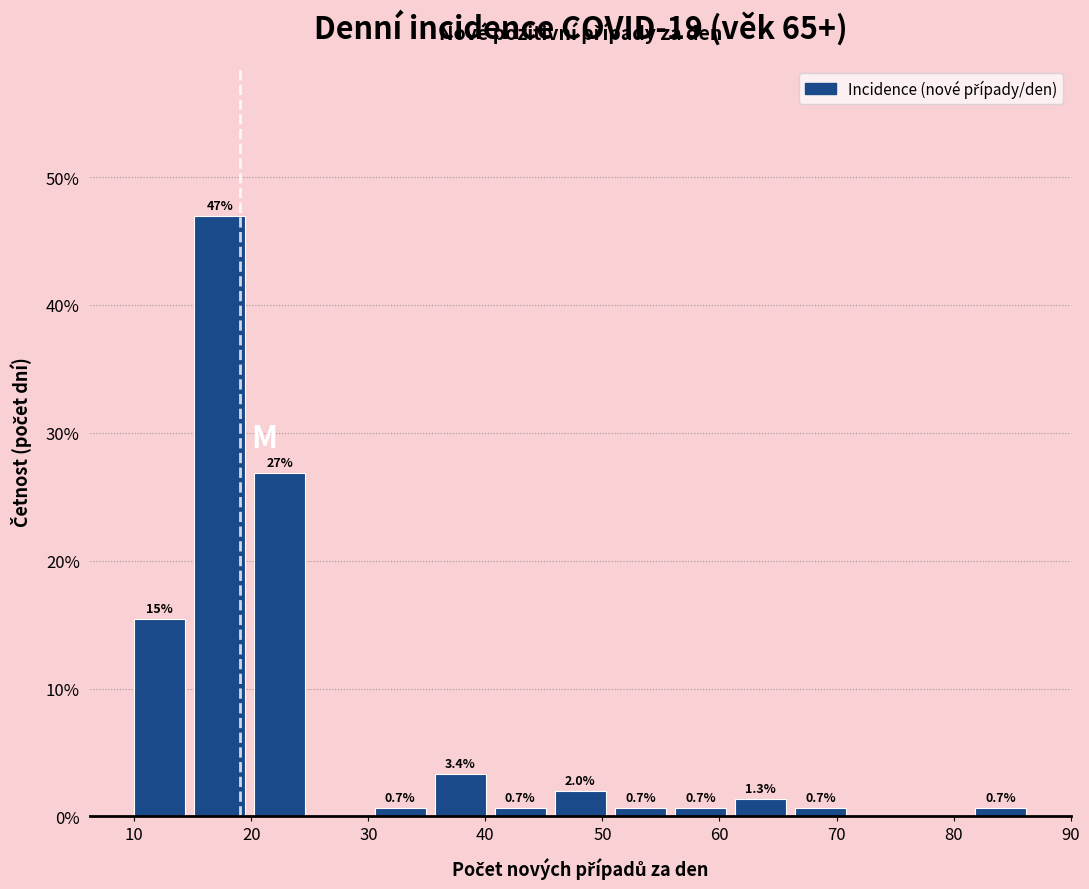

Over which range of the x-axis is the bar tallest?

15 to 20